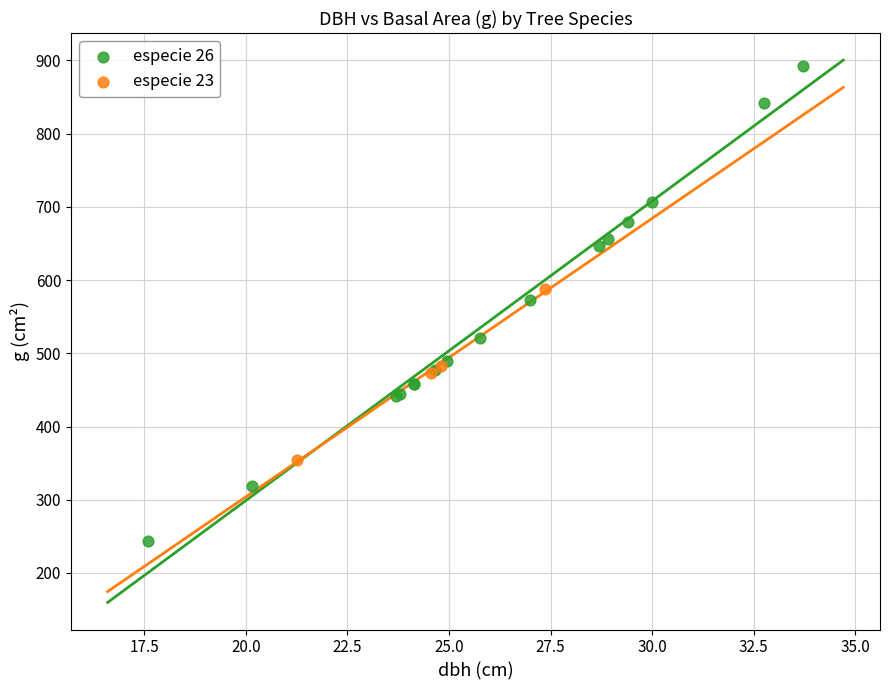

Which series reaches the minimum Y coordinate?

especie 26